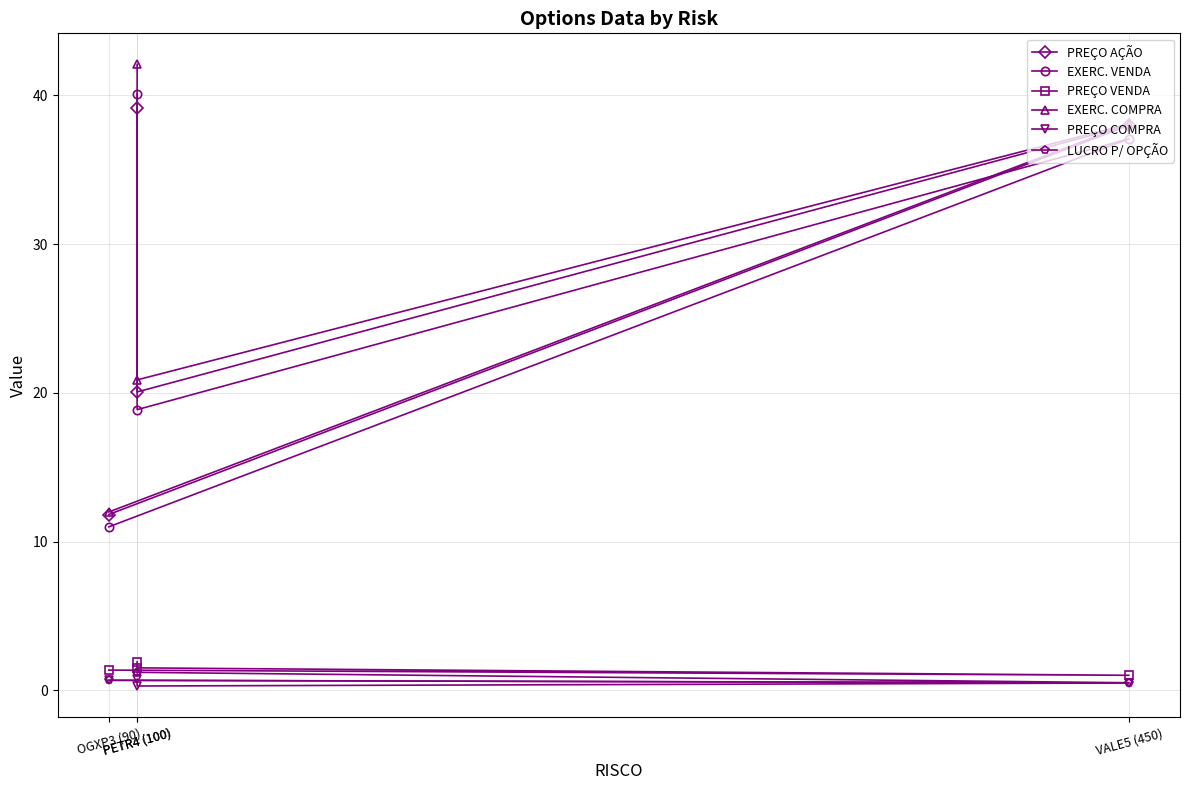

True or false: PREÇO VENDA and PREÇO AÇÃO cross at least once.

False